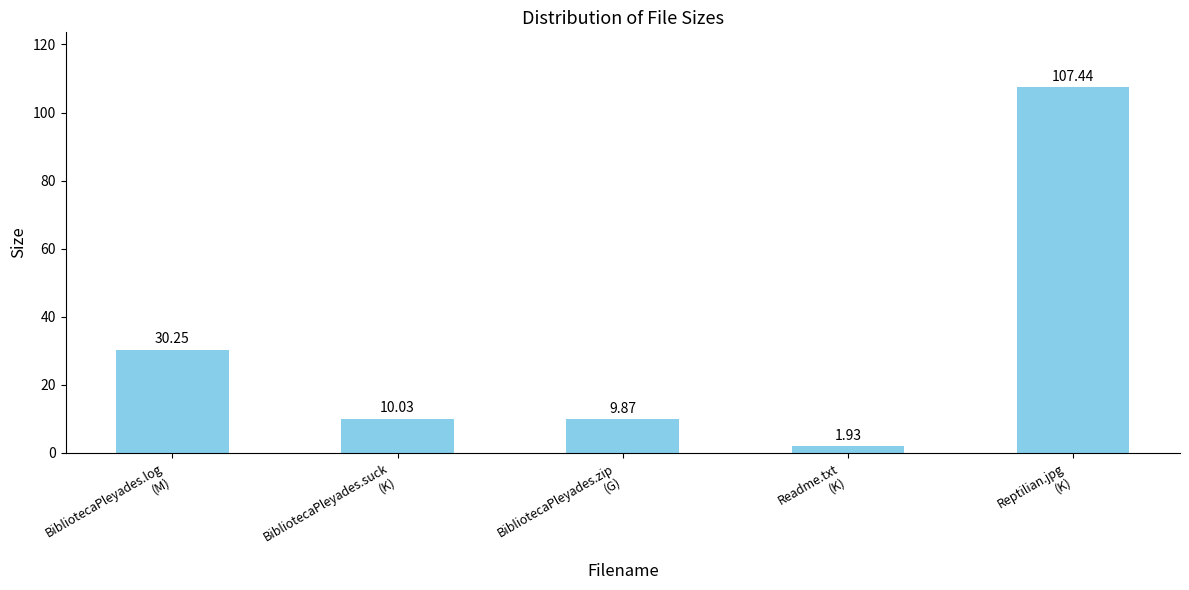

What is the sum of the values at Readme.txt
(K) and BibliotecaPleyades.log
(M)?

32.2